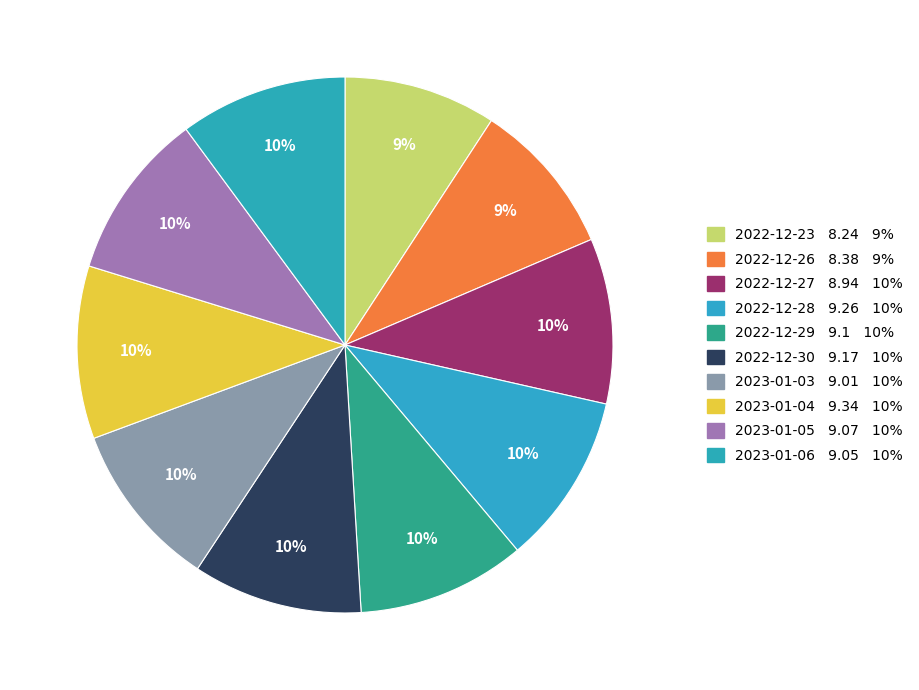

How many segments does this pie chart have?

10